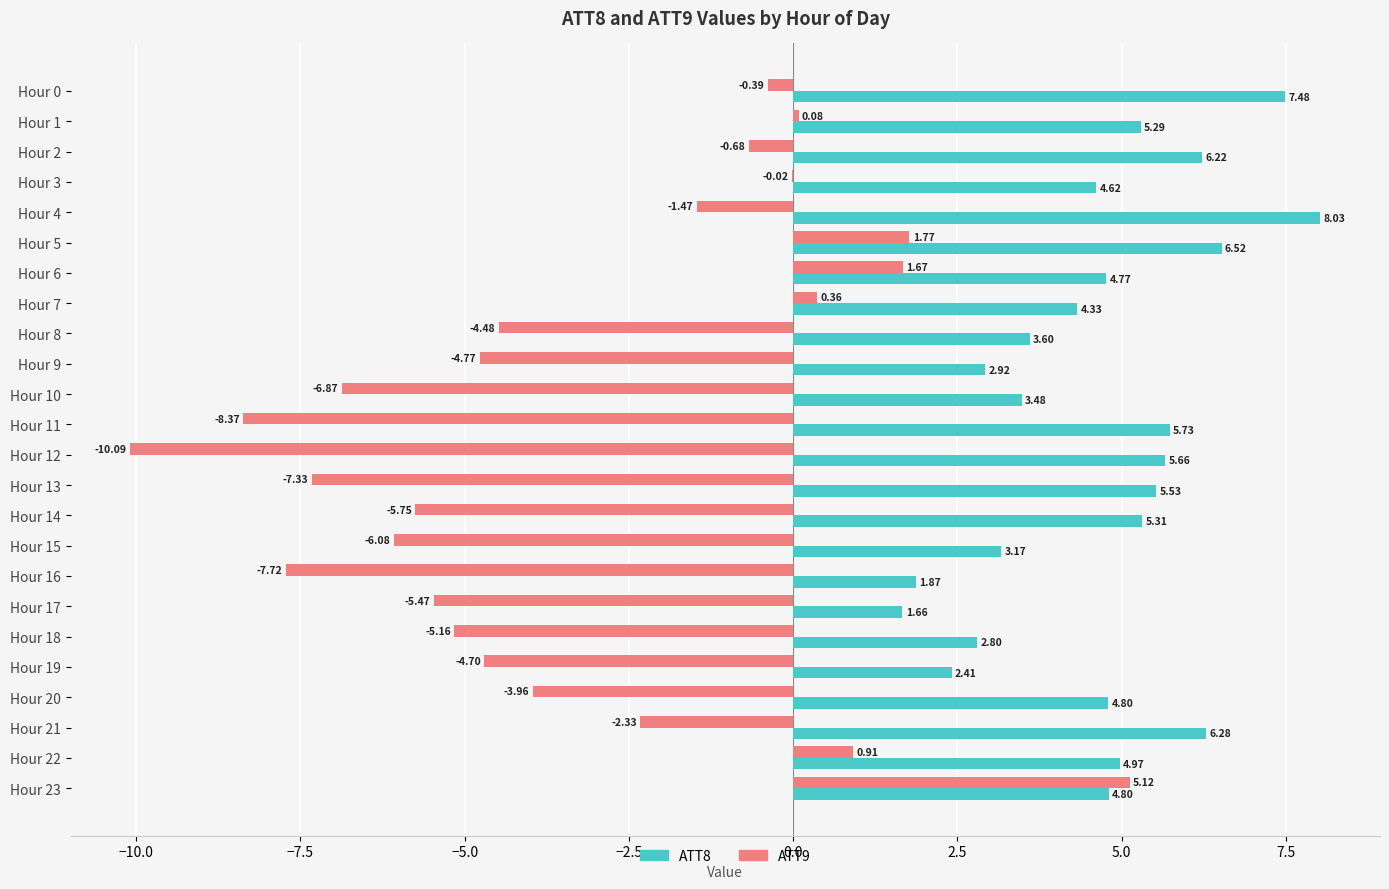

Is the value of ATT9 at Hour 8 greater than the value of ATT8 at Hour 13?

No